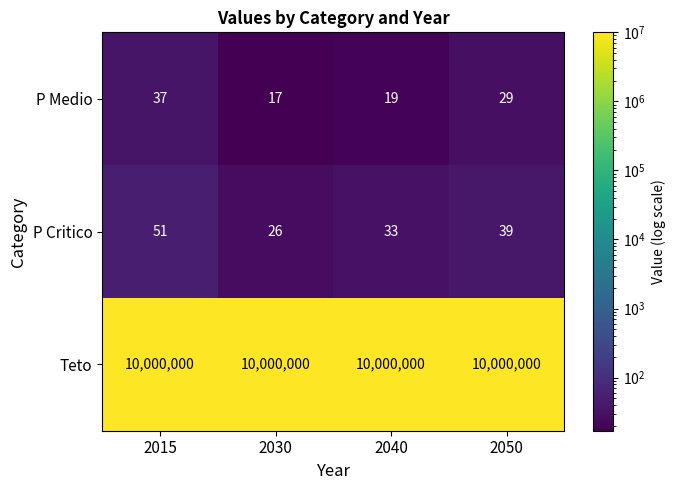

Which category has the lowest value in the P Medio series?

2030